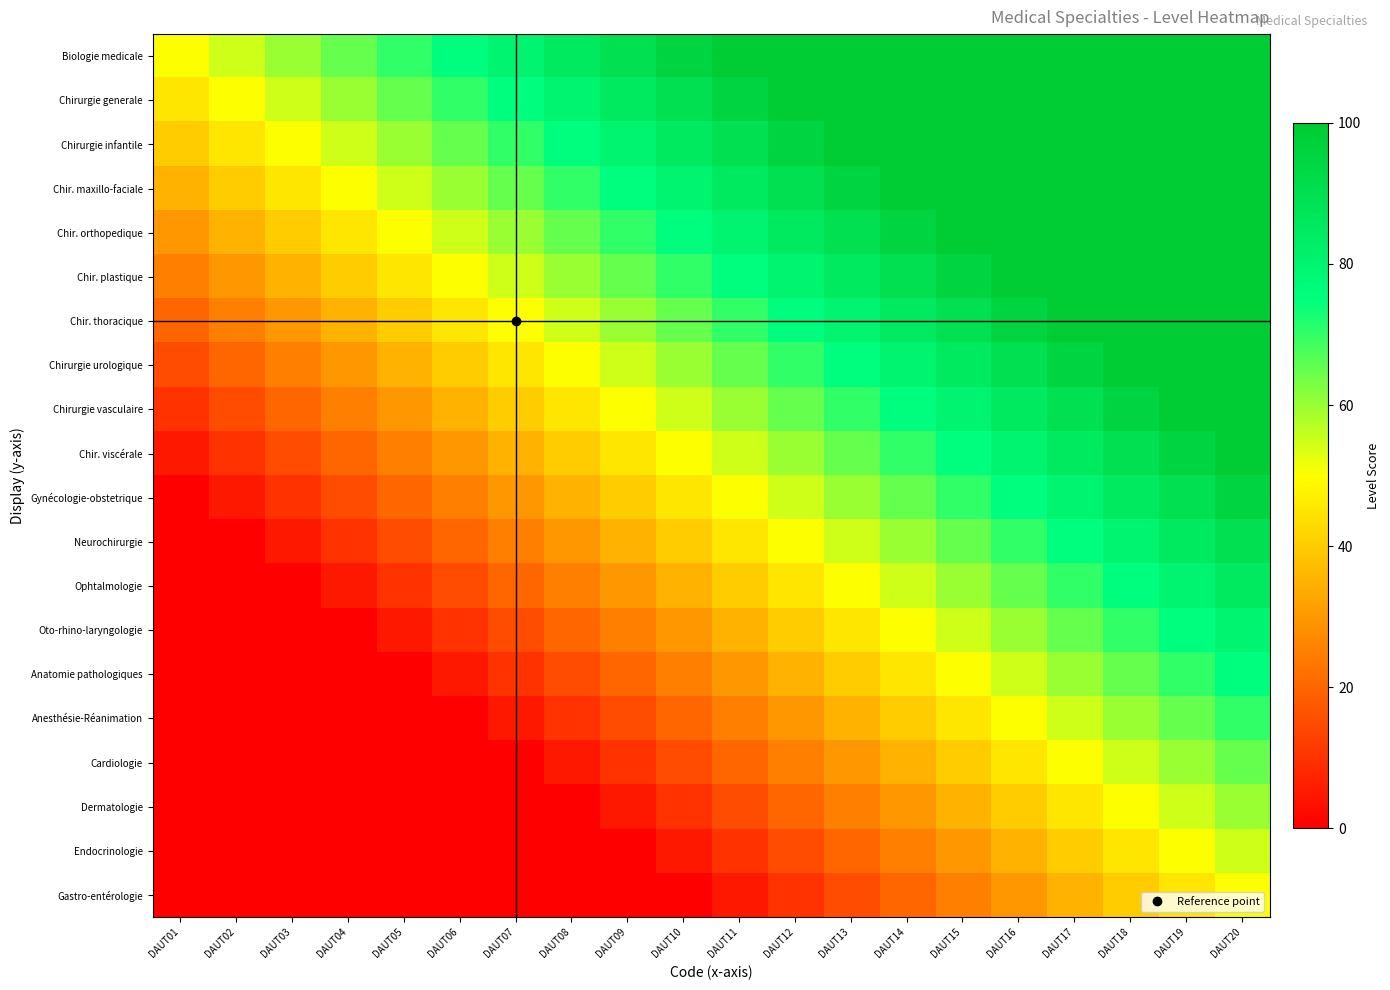

List the series in order of their peak value, lowest first.

Gastro-entérologie, Endocrinologie, Dermatologie, Cardiologie, Anesthésie-Réanimation, Anatomie pathologiques, Oto-rhino-laryngologie, Ophtalmologie, Neurochirurgie, Gynécologie-obstetrique, Biologie medicale, Chirurgie generale, Chirurgie infantile, Chir. maxillo-faciale, Chir. orthopedique, Chir. plastique, Chir. thoracique, Chirurgie urologique, Chirurgie vasculaire, Chir. viscérale